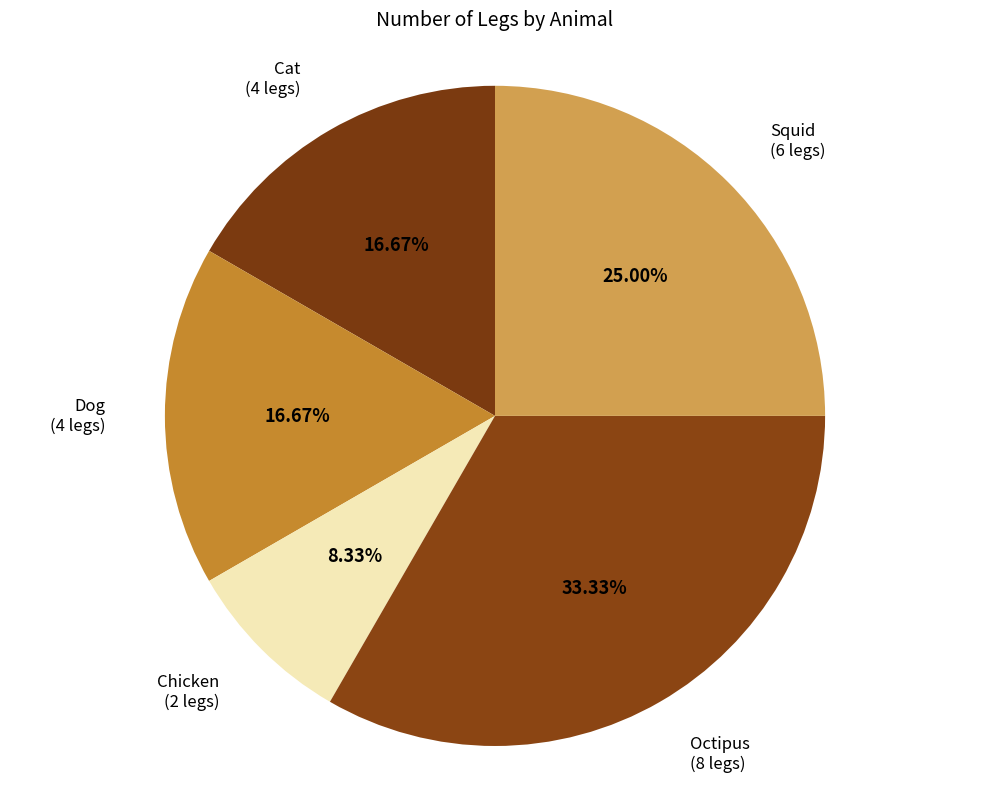

To the nearest percent, what percentage of the pie is Squid?

25%